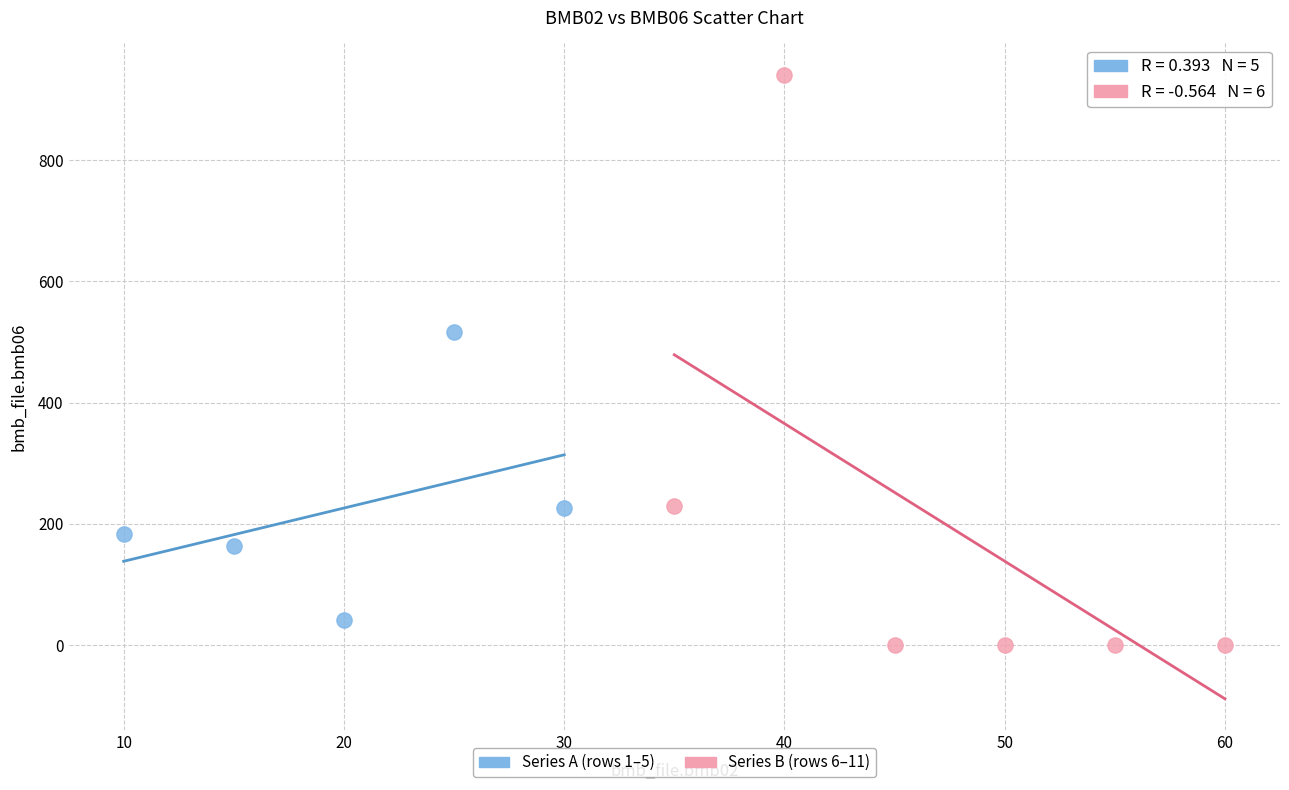

Which series contains the highest Y value?

Series B (rows 6–11)